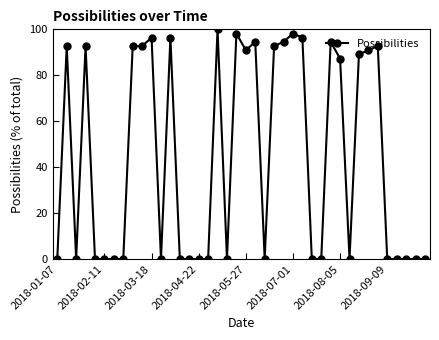

What is the average value?

44.6